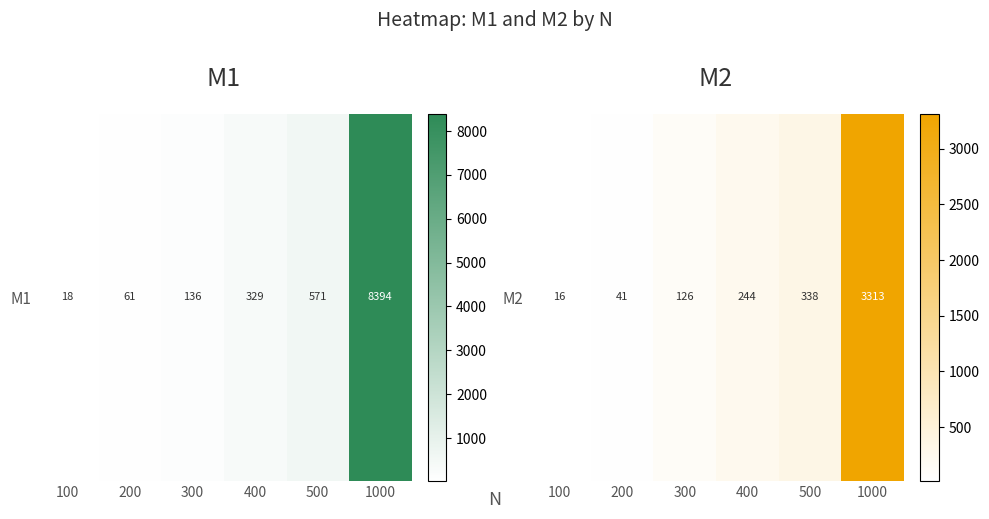

Which has a higher value, 100 or 300?

300